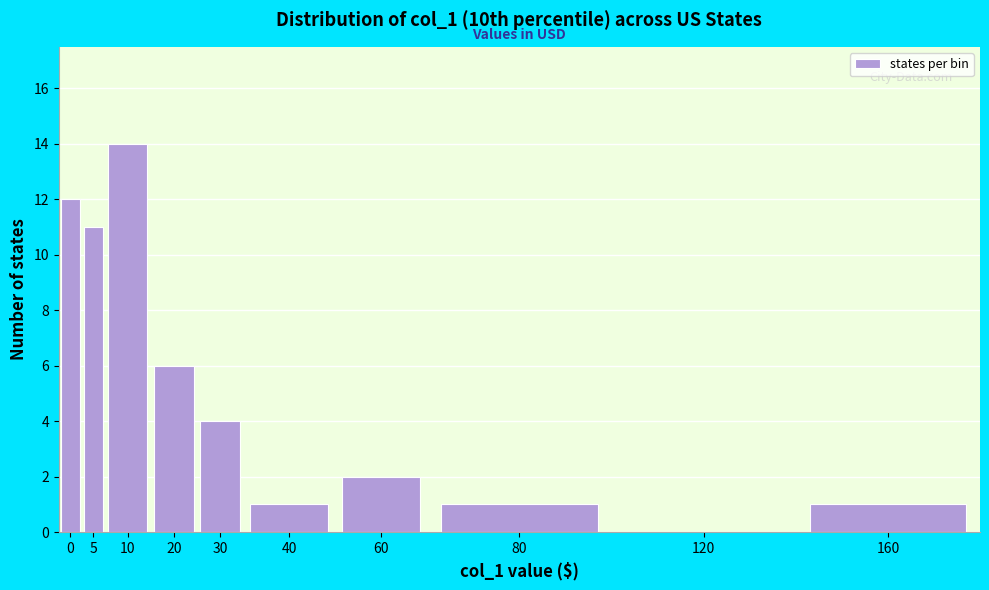

Reading left to right, transcribe all the data shown in this chart.

0=12	5=11	10=14	20=6	30=4	40=1	60=2	80=1	120=0	160=1